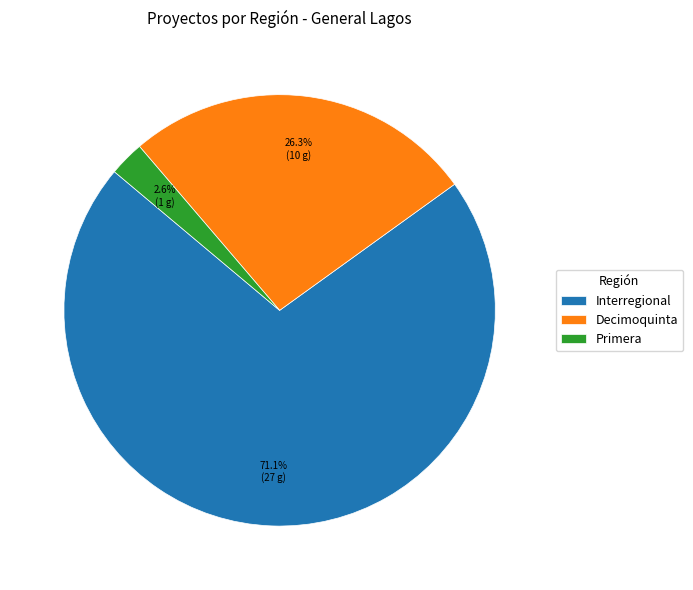

Which slice is the largest?

Interregional